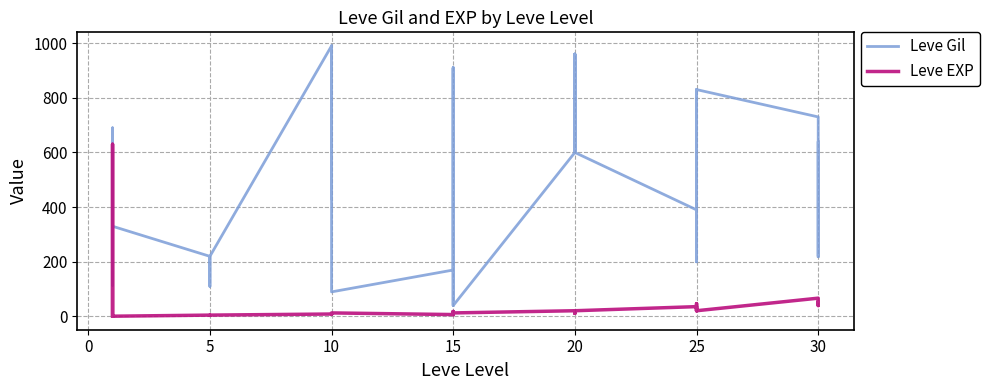

Is the value of Leve EXP at 5 greater than the value of Leve Gil at 33?

Yes